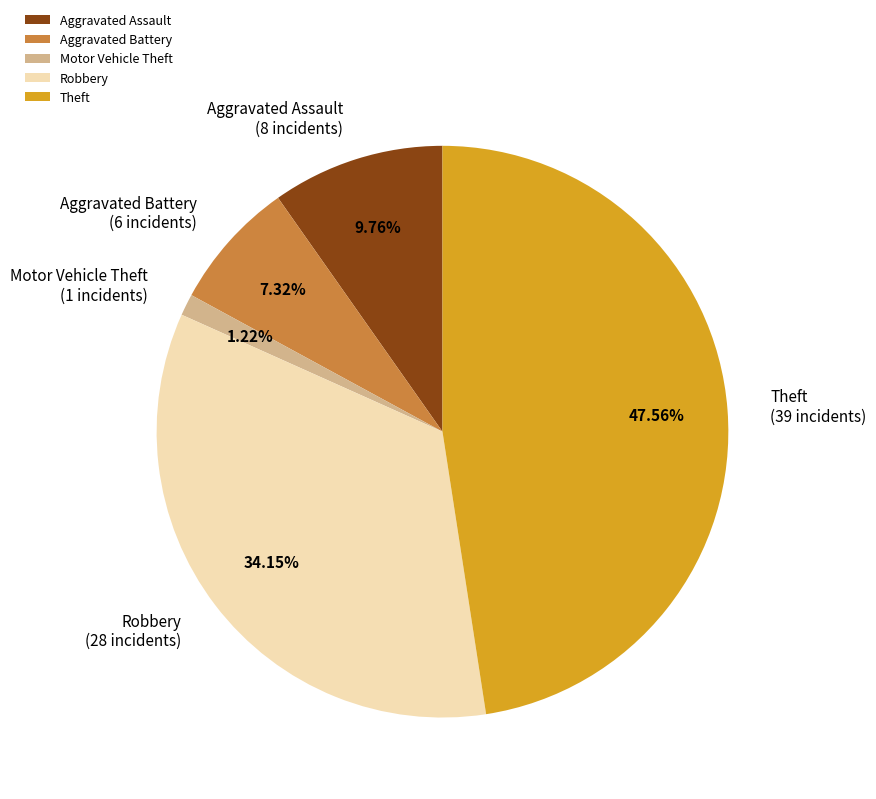

Rank the categories by value from highest to lowest.

Theft, Robbery, Aggravated Assault, Aggravated Battery, Motor Vehicle Theft